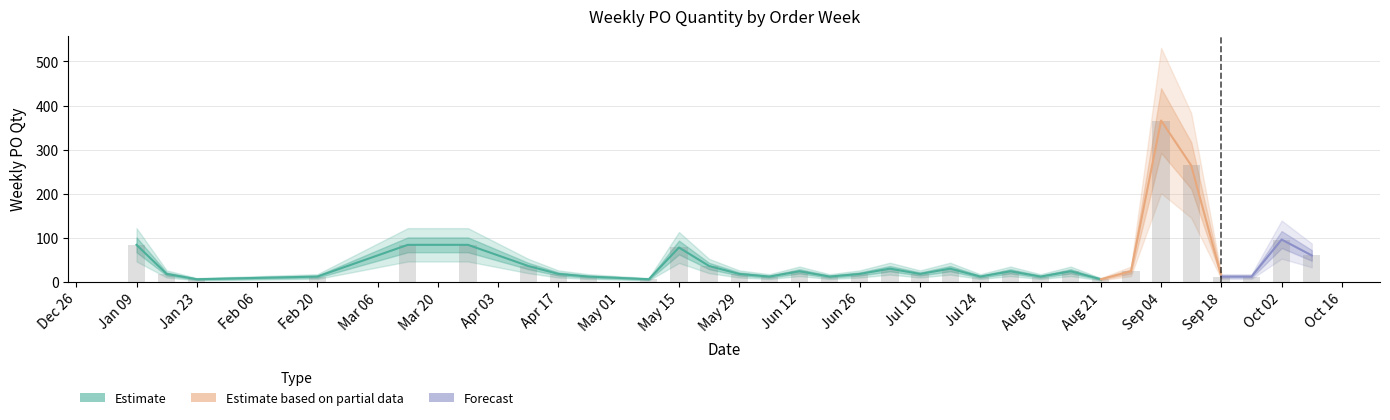

Between 2023-06-12 and 2023-05-29, which is larger?

2023-06-12